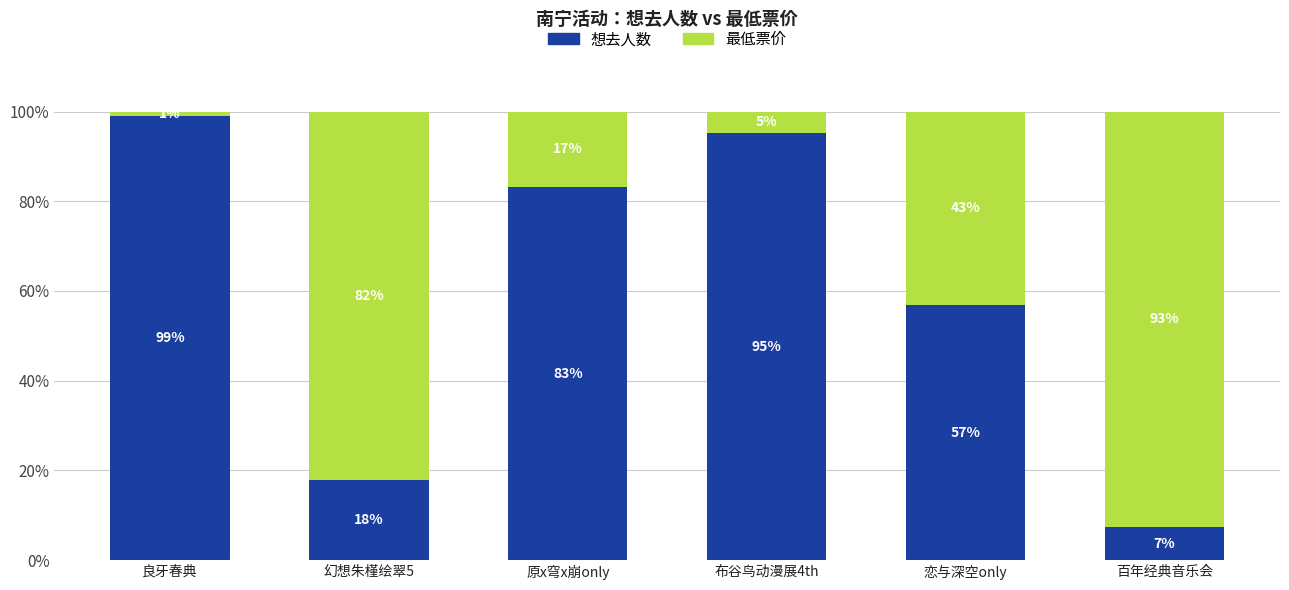

What is the total value across all series at 幻想朱槿绘翠5?

100.0